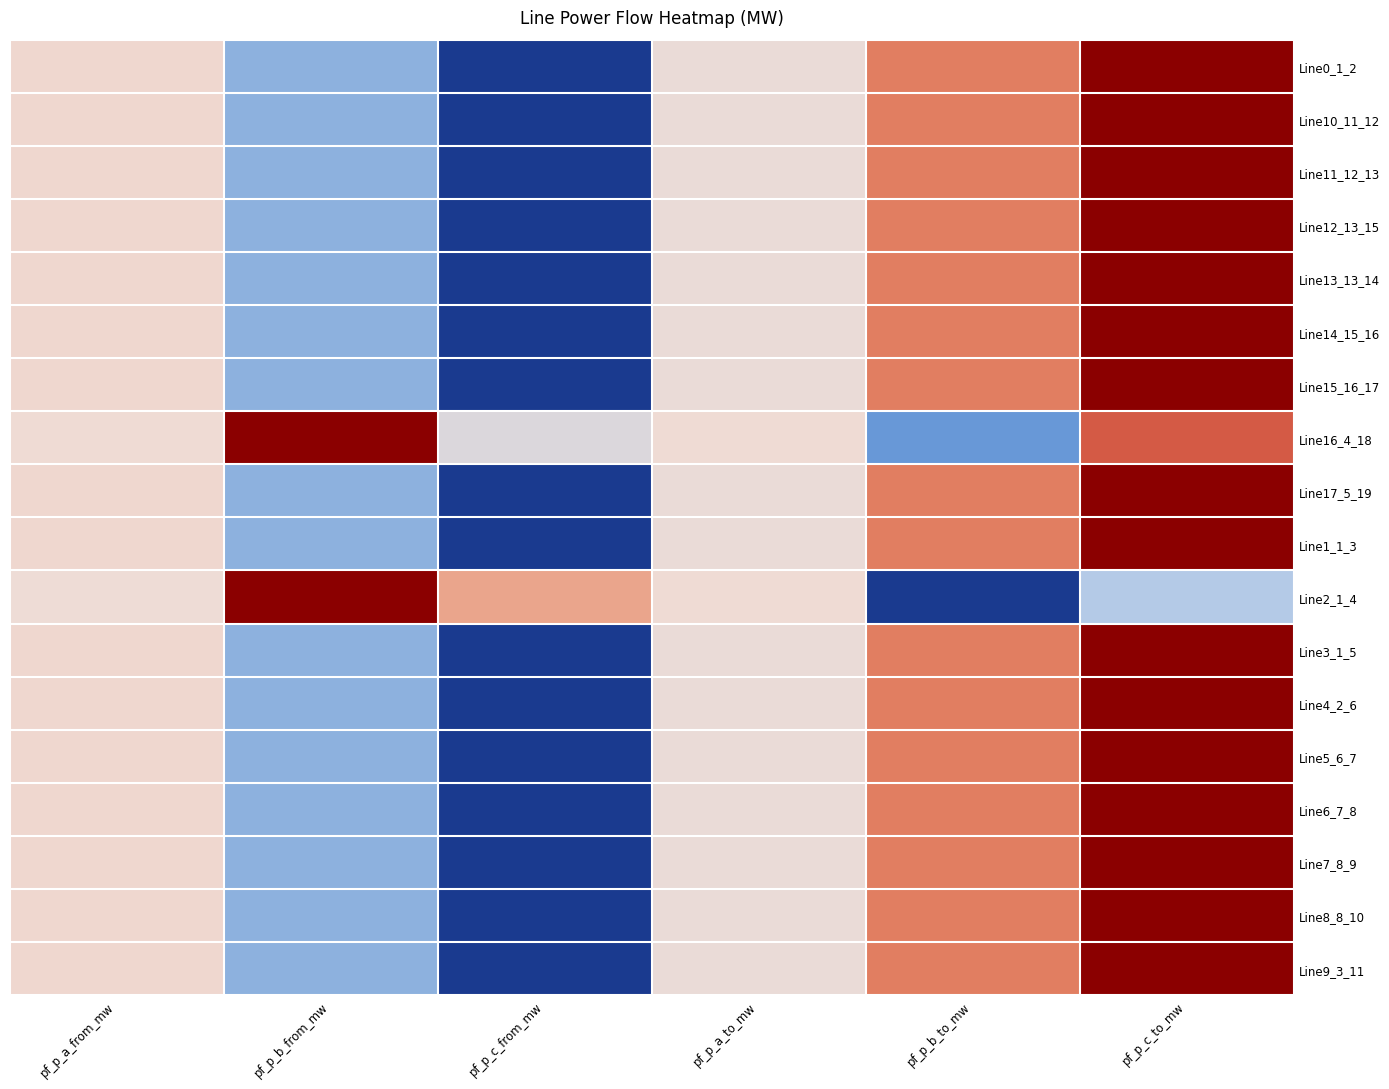

Reading left to right, transcribe all the data shown in this chart.

Line0_1_2: pf_p_a_from_mw=0.0	pf_p_b_from_mw=-0.4	pf_p_c_from_mw=-1.0	pf_p_a_to_mw=-0.0	pf_p_b_to_mw=0.4	pf_p_c_to_mw=1.0
Line10_11_12: pf_p_a_from_mw=0.0	pf_p_b_from_mw=-0.4	pf_p_c_from_mw=-1.0	pf_p_a_to_mw=-0.0	pf_p_b_to_mw=0.4	pf_p_c_to_mw=1.0
Line11_12_13: pf_p_a_from_mw=0.0	pf_p_b_from_mw=-0.4	pf_p_c_from_mw=-1.0	pf_p_a_to_mw=-0.0	pf_p_b_to_mw=0.4	pf_p_c_to_mw=1.0
Line12_13_15: pf_p_a_from_mw=0.0	pf_p_b_from_mw=-0.4	pf_p_c_from_mw=-1.0	pf_p_a_to_mw=-0.0	pf_p_b_to_mw=0.4	pf_p_c_to_mw=1.0
Line13_13_14: pf_p_a_from_mw=0.0	pf_p_b_from_mw=-0.4	pf_p_c_from_mw=-1.0	pf_p_a_to_mw=-0.0	pf_p_b_to_mw=0.4	pf_p_c_to_mw=1.0
Line14_15_16: pf_p_a_from_mw=0.0	pf_p_b_from_mw=-0.4	pf_p_c_from_mw=-1.0	pf_p_a_to_mw=-0.0	pf_p_b_to_mw=0.4	pf_p_c_to_mw=1.0
Line15_16_17: pf_p_a_from_mw=0.0	pf_p_b_from_mw=-0.4	pf_p_c_from_mw=-1.0	pf_p_a_to_mw=-0.0	pf_p_b_to_mw=0.4	pf_p_c_to_mw=1.0
Line16_4_18: pf_p_a_from_mw=0.0	pf_p_b_from_mw=1.0	pf_p_c_from_mw=-0.1	pf_p_a_to_mw=-0.0	pf_p_b_to_mw=-0.5	pf_p_c_to_mw=0.5
Line17_5_19: pf_p_a_from_mw=0.0	pf_p_b_from_mw=-0.4	pf_p_c_from_mw=-1.0	pf_p_a_to_mw=-0.0	pf_p_b_to_mw=0.4	pf_p_c_to_mw=1.0
Line1_1_3: pf_p_a_from_mw=0.0	pf_p_b_from_mw=-0.4	pf_p_c_from_mw=-1.0	pf_p_a_to_mw=-0.0	pf_p_b_to_mw=0.4	pf_p_c_to_mw=1.0
Line2_1_4: pf_p_a_from_mw=-0.0	pf_p_b_from_mw=1.0	pf_p_c_from_mw=0.2	pf_p_a_to_mw=0.0	pf_p_b_to_mw=-1.0	pf_p_c_to_mw=-0.2
Line3_1_5: pf_p_a_from_mw=0.0	pf_p_b_from_mw=-0.4	pf_p_c_from_mw=-1.0	pf_p_a_to_mw=-0.0	pf_p_b_to_mw=0.4	pf_p_c_to_mw=1.0
Line4_2_6: pf_p_a_from_mw=0.0	pf_p_b_from_mw=-0.4	pf_p_c_from_mw=-1.0	pf_p_a_to_mw=-0.0	pf_p_b_to_mw=0.4	pf_p_c_to_mw=1.0
Line5_6_7: pf_p_a_from_mw=0.0	pf_p_b_from_mw=-0.4	pf_p_c_from_mw=-1.0	pf_p_a_to_mw=-0.0	pf_p_b_to_mw=0.4	pf_p_c_to_mw=1.0
Line6_7_8: pf_p_a_from_mw=0.0	pf_p_b_from_mw=-0.4	pf_p_c_from_mw=-1.0	pf_p_a_to_mw=-0.0	pf_p_b_to_mw=0.4	pf_p_c_to_mw=1.0
Line7_8_9: pf_p_a_from_mw=0.0	pf_p_b_from_mw=-0.4	pf_p_c_from_mw=-1.0	pf_p_a_to_mw=-0.0	pf_p_b_to_mw=0.4	pf_p_c_to_mw=1.0
Line8_8_10: pf_p_a_from_mw=0.0	pf_p_b_from_mw=-0.4	pf_p_c_from_mw=-1.0	pf_p_a_to_mw=-0.0	pf_p_b_to_mw=0.4	pf_p_c_to_mw=1.0
Line9_3_11: pf_p_a_from_mw=0.0	pf_p_b_from_mw=-0.4	pf_p_c_from_mw=-1.0	pf_p_a_to_mw=-0.0	pf_p_b_to_mw=0.4	pf_p_c_to_mw=1.0